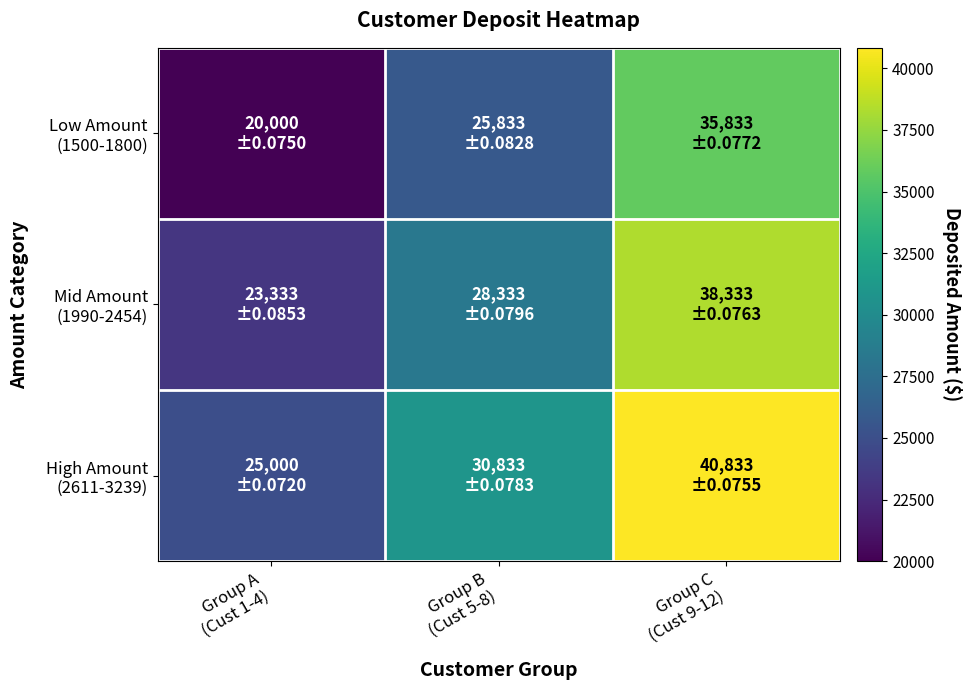

What is the smallest value displayed?

20000.0